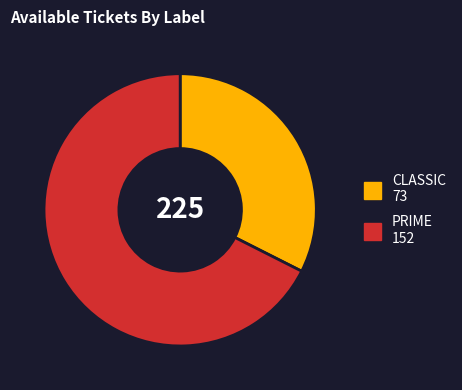

How many segments does this pie chart have?

2